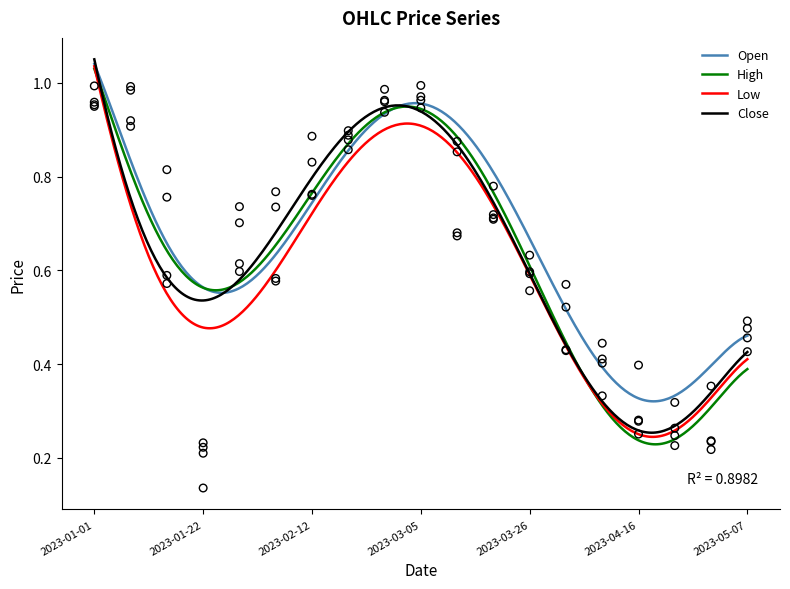

Which series has the widest spread of Y values?

High